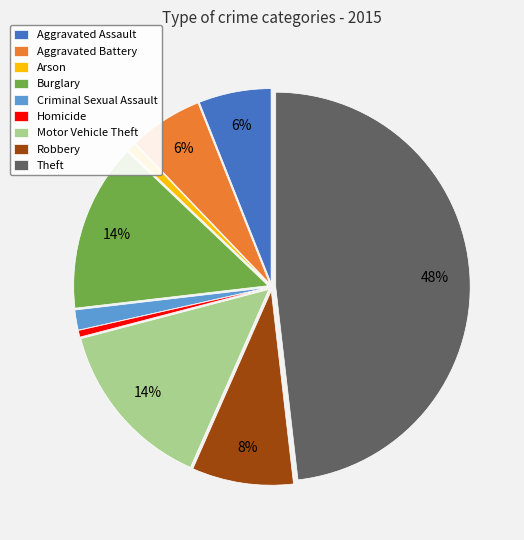

Which has a higher value, Homicide or Aggravated Assault?

Aggravated Assault